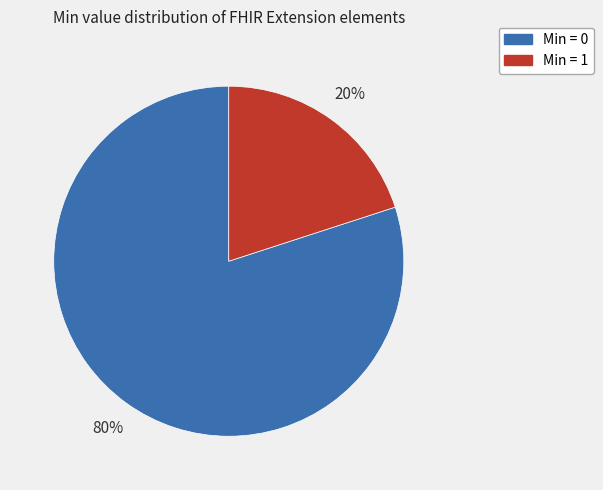

Do Min = 1 and Min = 0 together represent more than half of the pie?

Yes